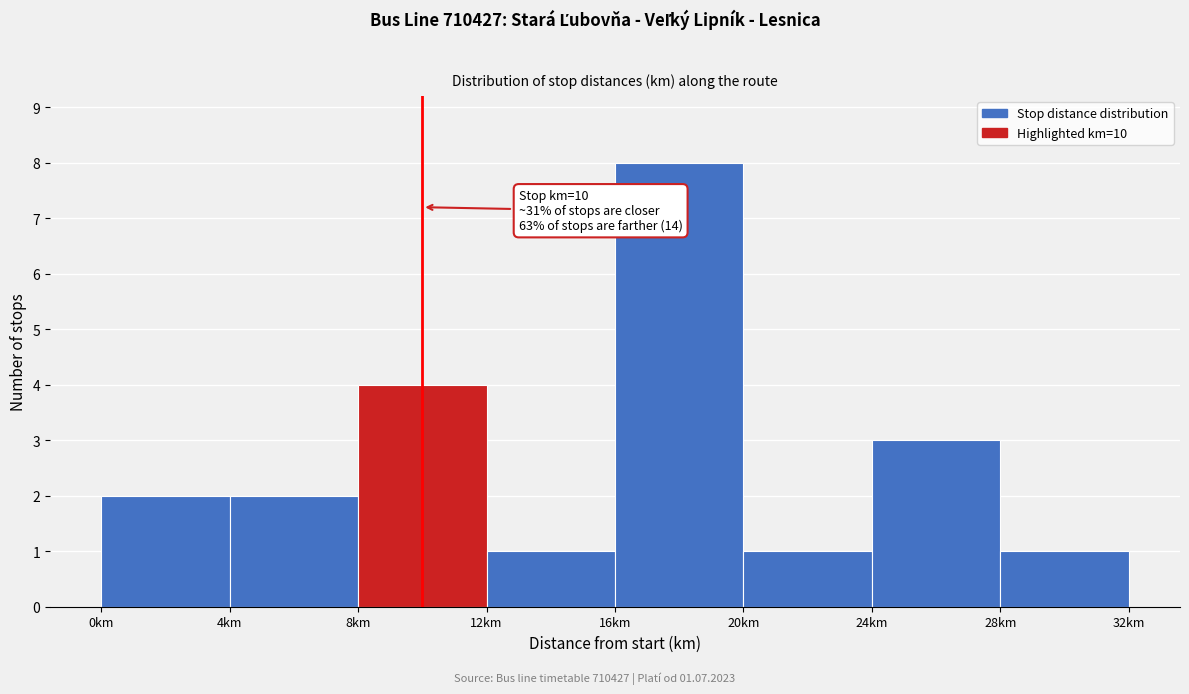

Over which range of the x-axis is the bar tallest?

16 to 20